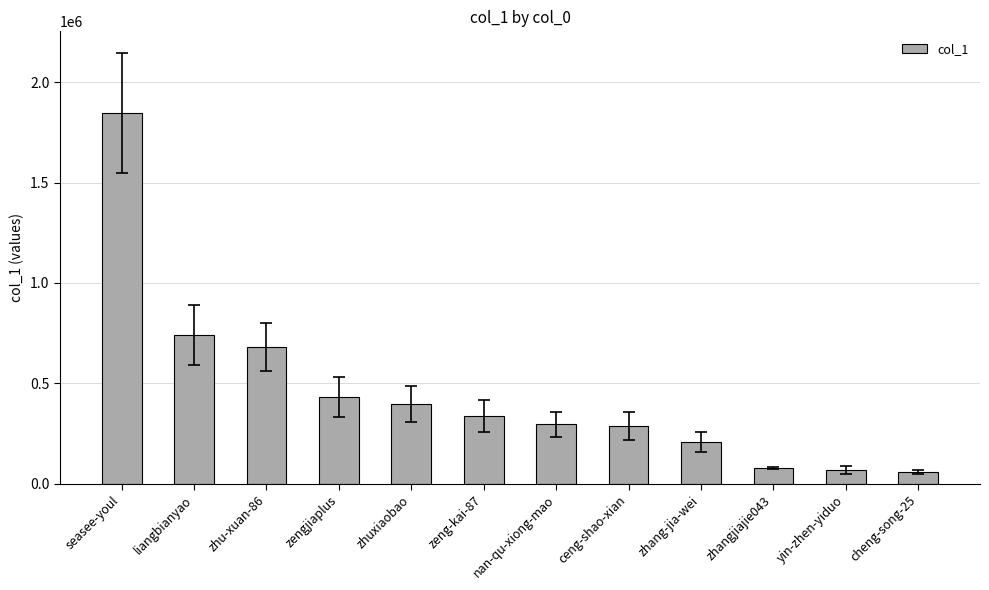

What is the change in value from seasee-youl to cheng-song-25?

-1788075